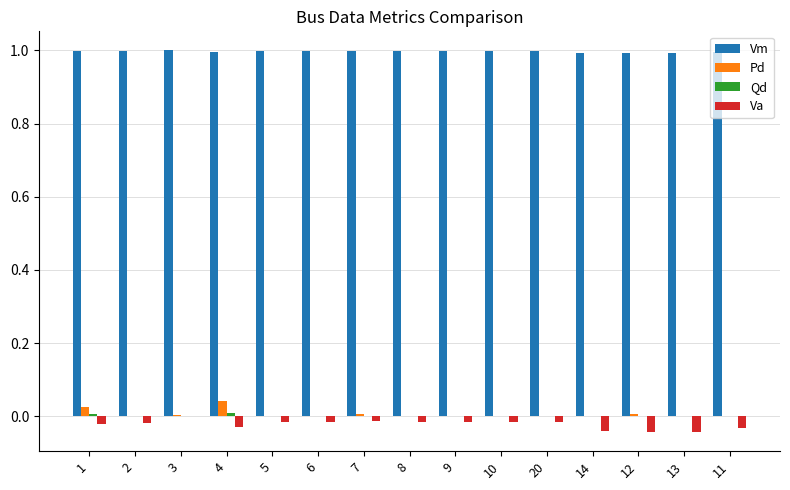

Count the number of data series in this chart.

4